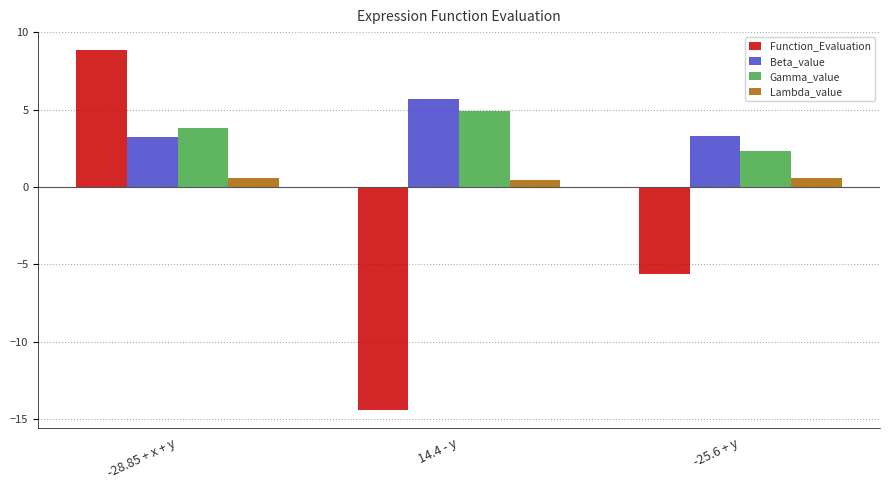

What is the approximate value of Lambda_value at -25.6 + y?

0.6